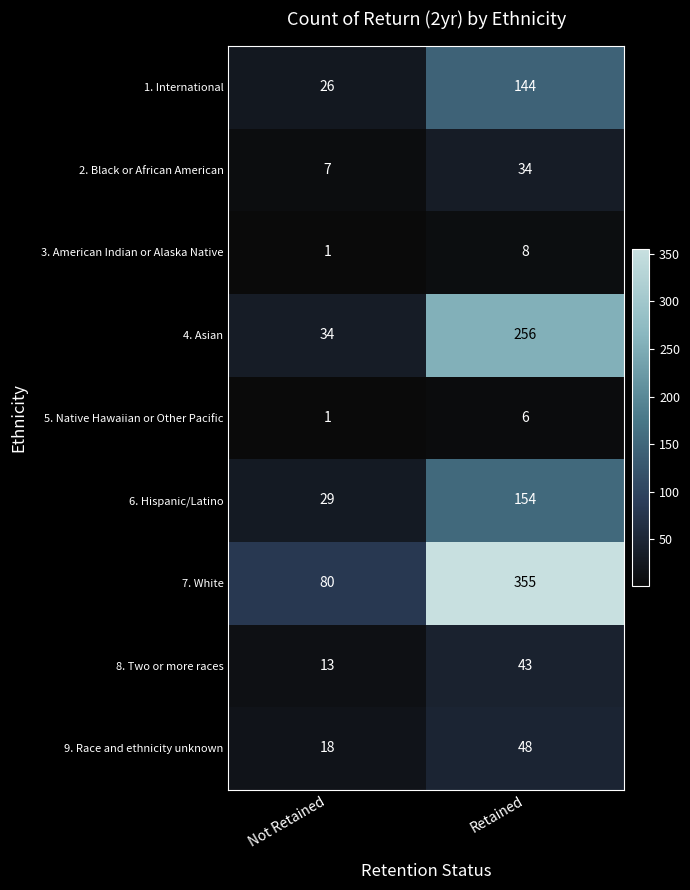

What is the difference between the highest and lowest values at Retained?

349